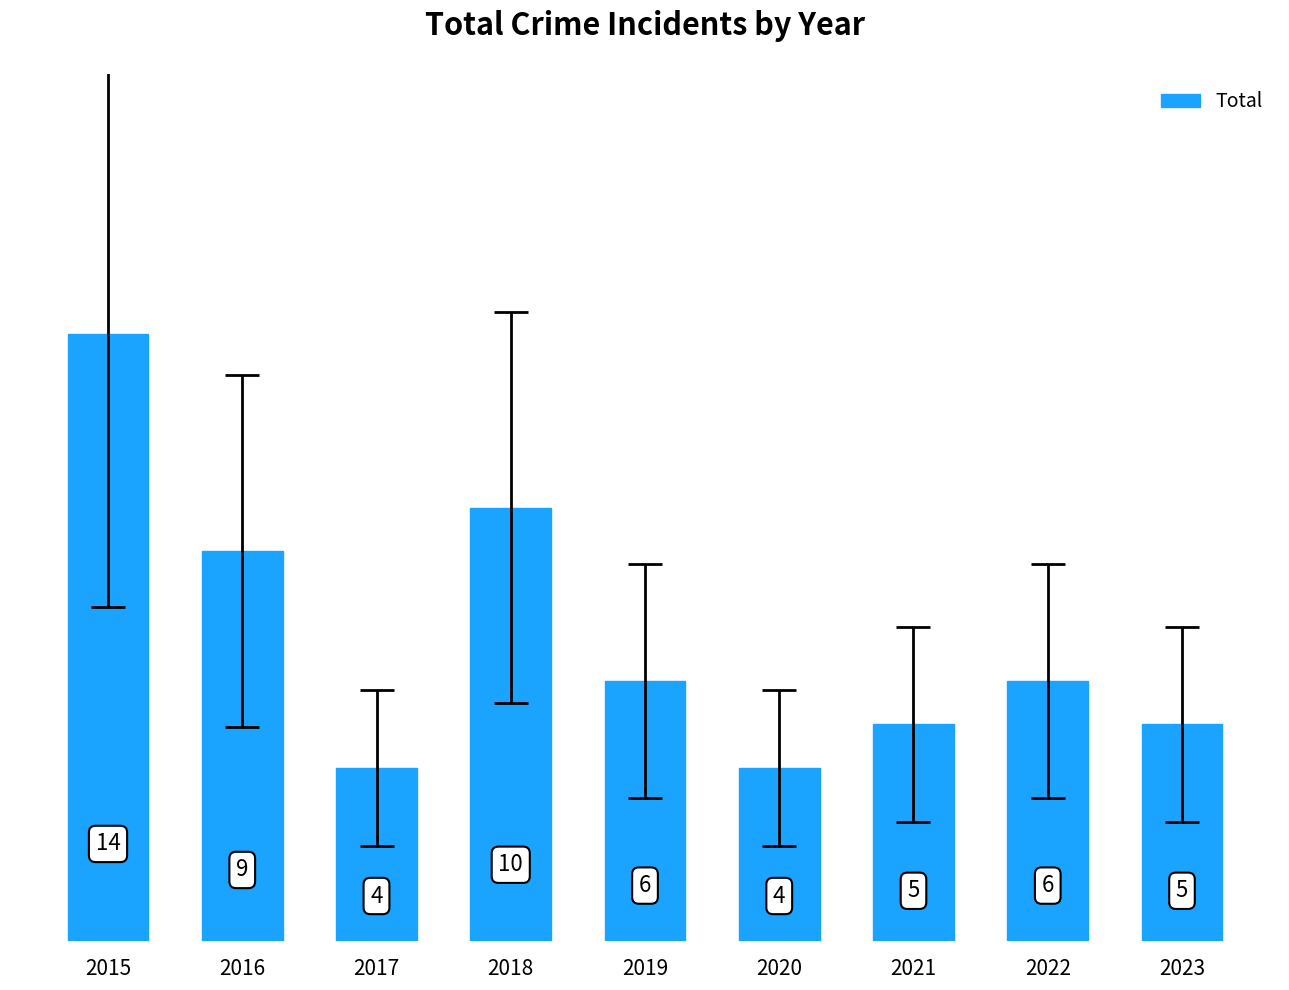

What is the maximum value shown in the chart?

14